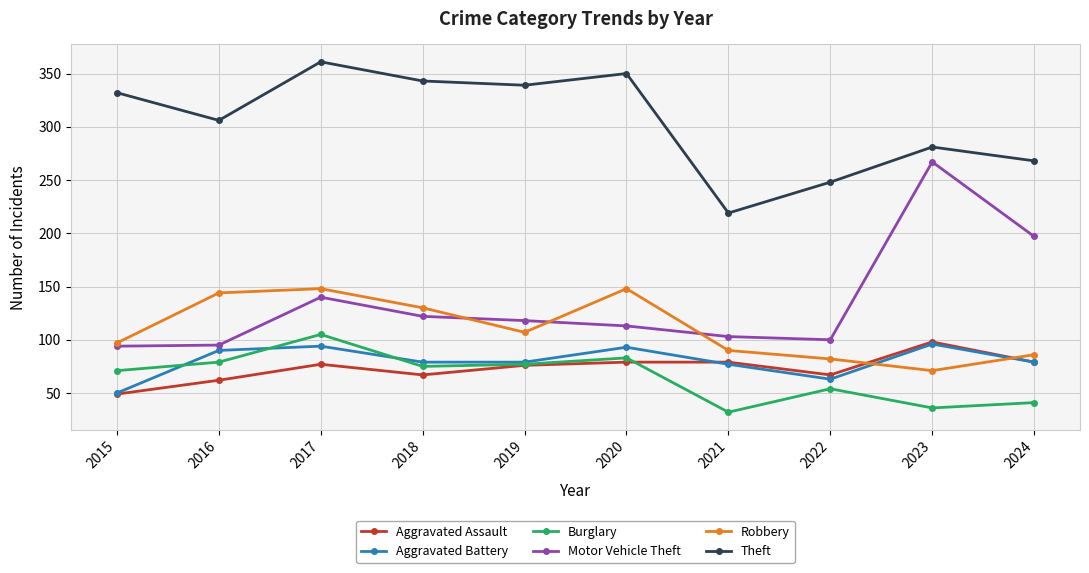

True or false: Aggravated Battery and Motor Vehicle Theft intersect in this chart.

False